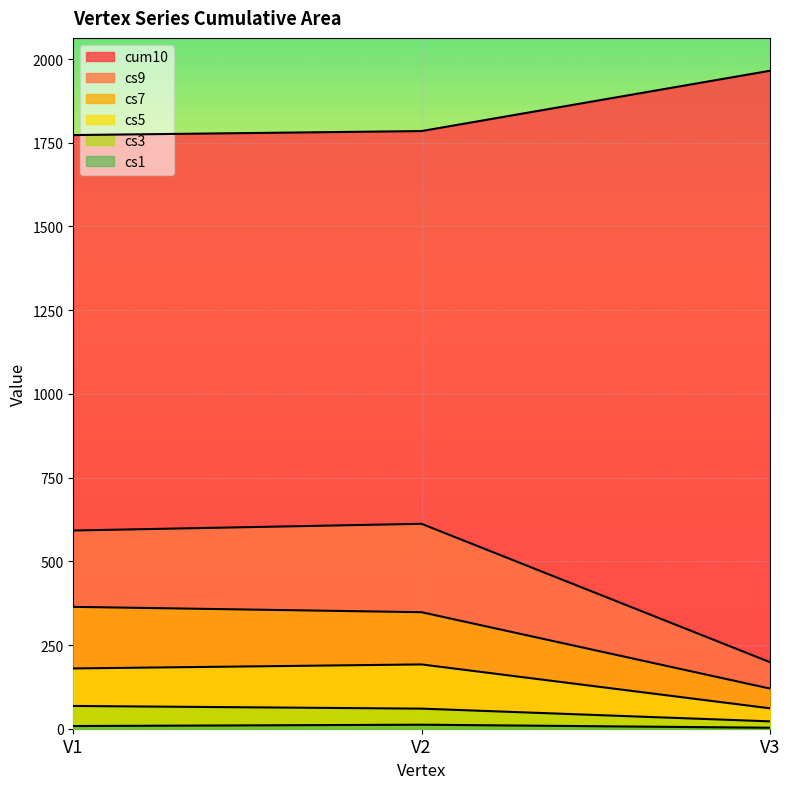

Where does the cs1 series first go above 8?

V2